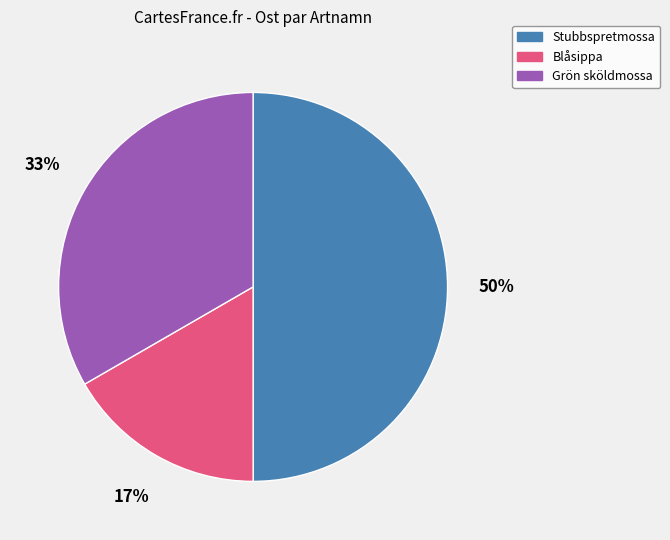

Count the number of slices in the pie.

3